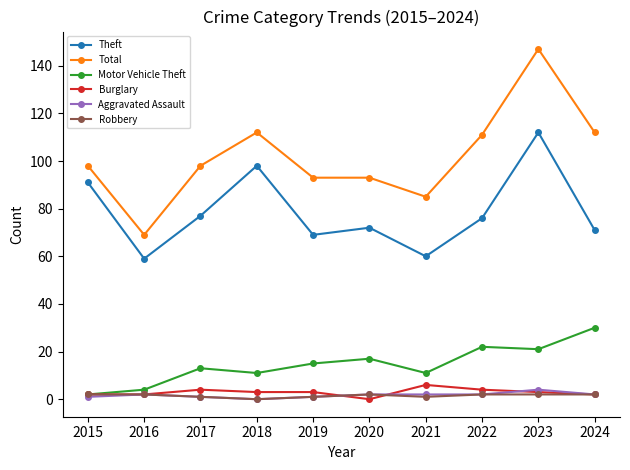

How many data points in Theft are less than 76?

5